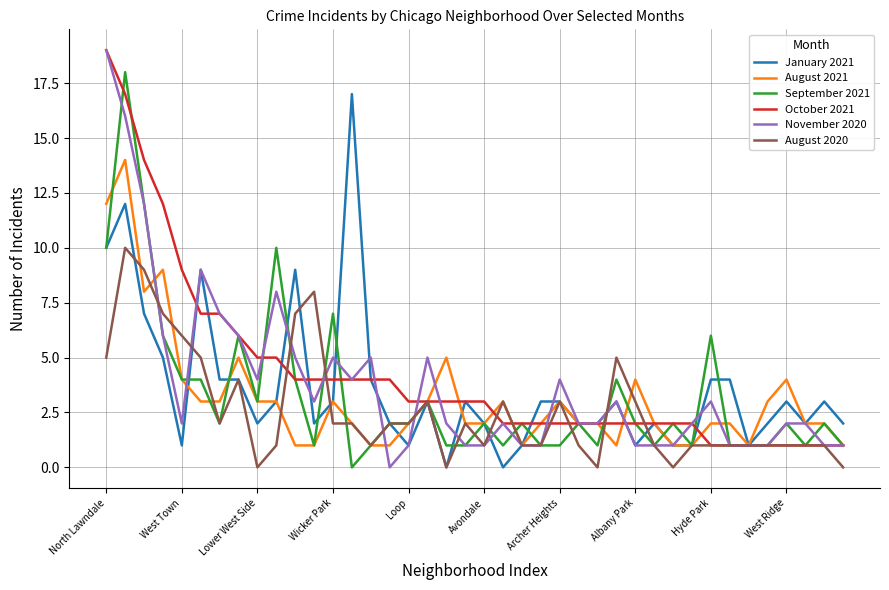

What are all the series names shown in the legend?

January 2021, August 2021, September 2021, October 2021, November 2020, August 2020